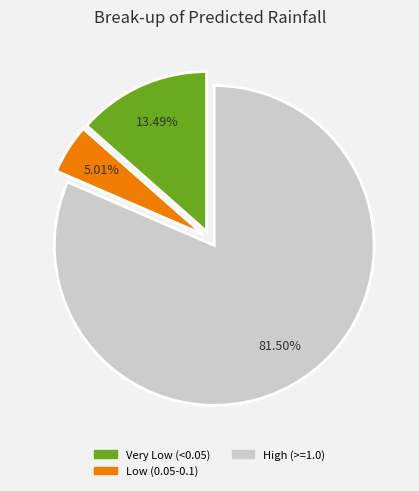

Rank the categories by value from highest to lowest.

High (>=1.0), Very Low (<0.05), Low (0.05-0.1)